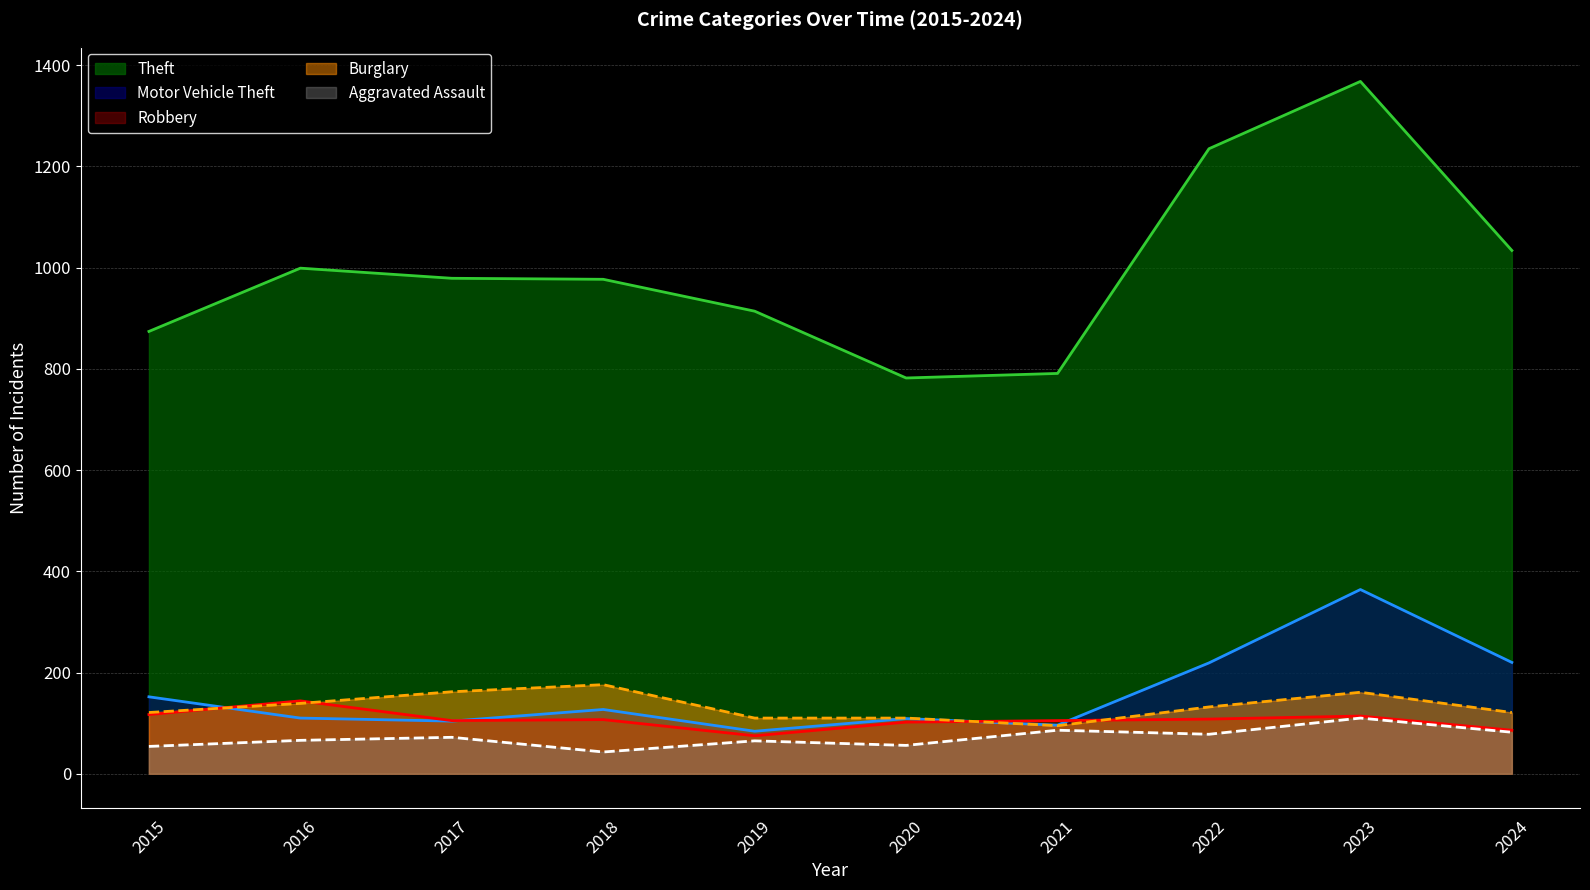

What is the difference between the Theft values at 2024 and 2017?

55